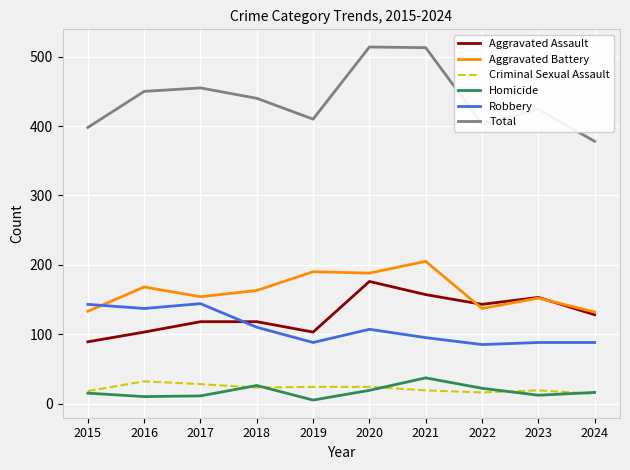

What is the difference between the maximum and minimum values in the Homicide series?

32